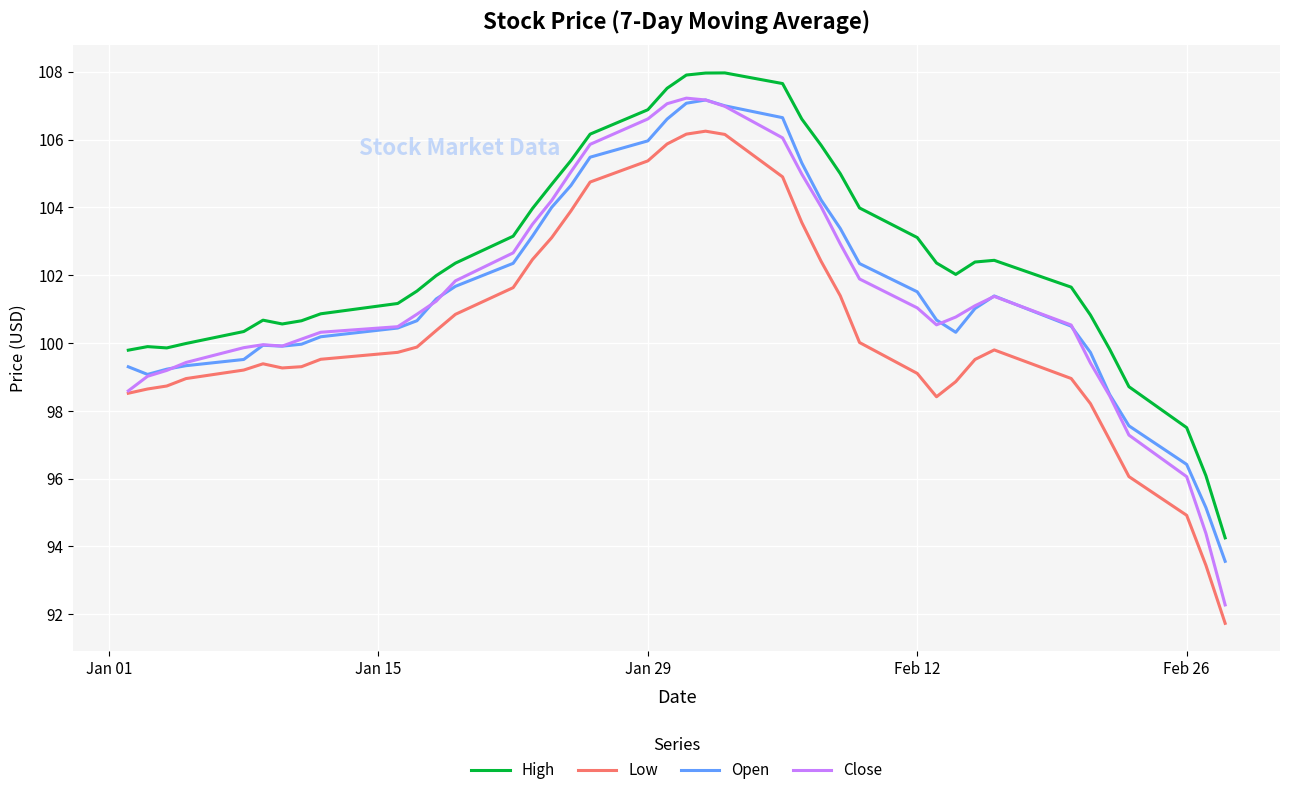

Which series has the widest spread of values?

Close